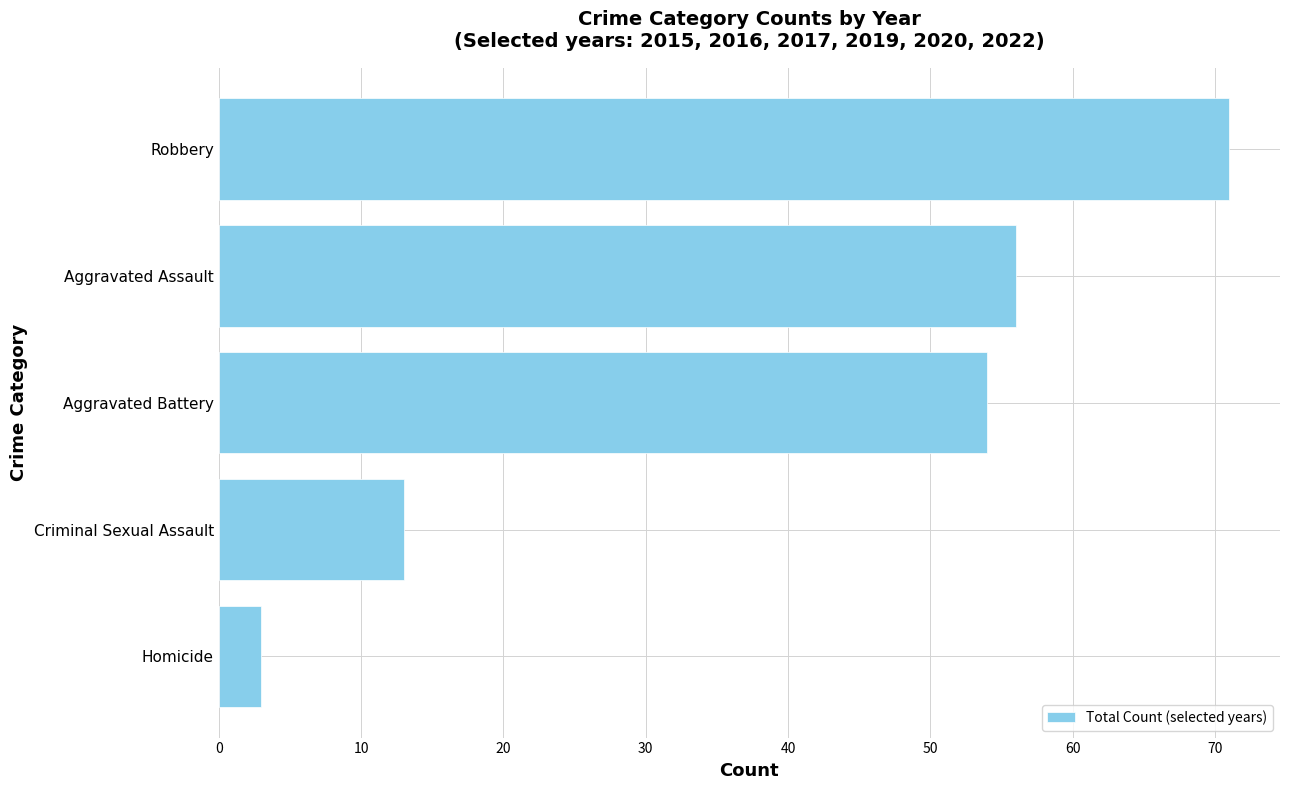

At which label is the value closest to 37?

Aggravated Battery